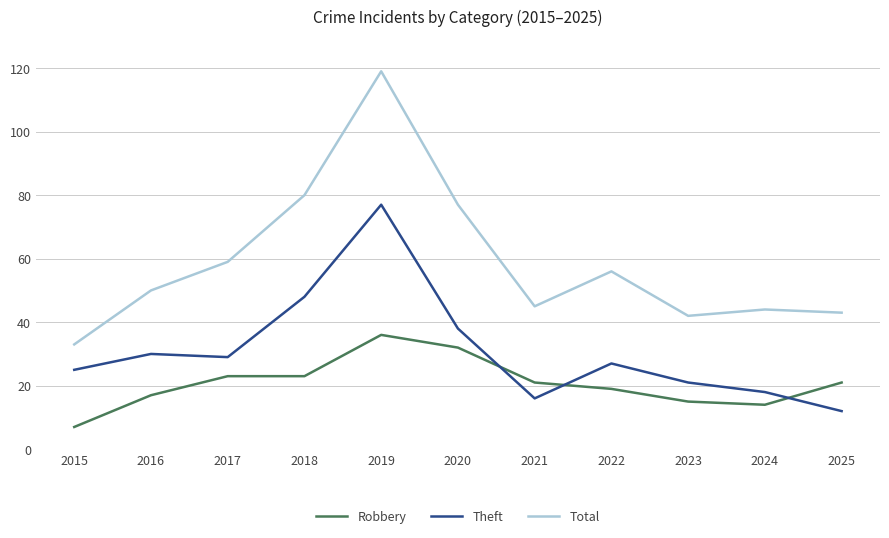

How many categories are shown in the chart?

11